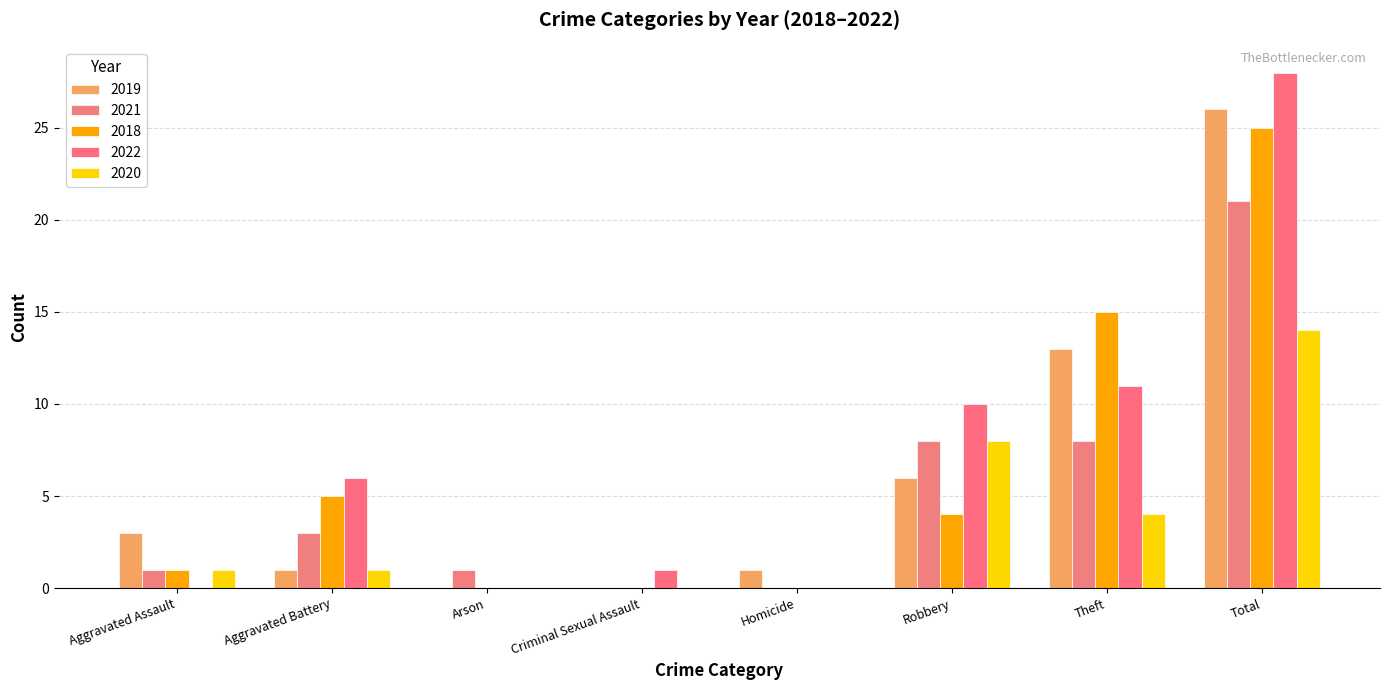

Which label corresponds to the smallest value in the chart?

Arson